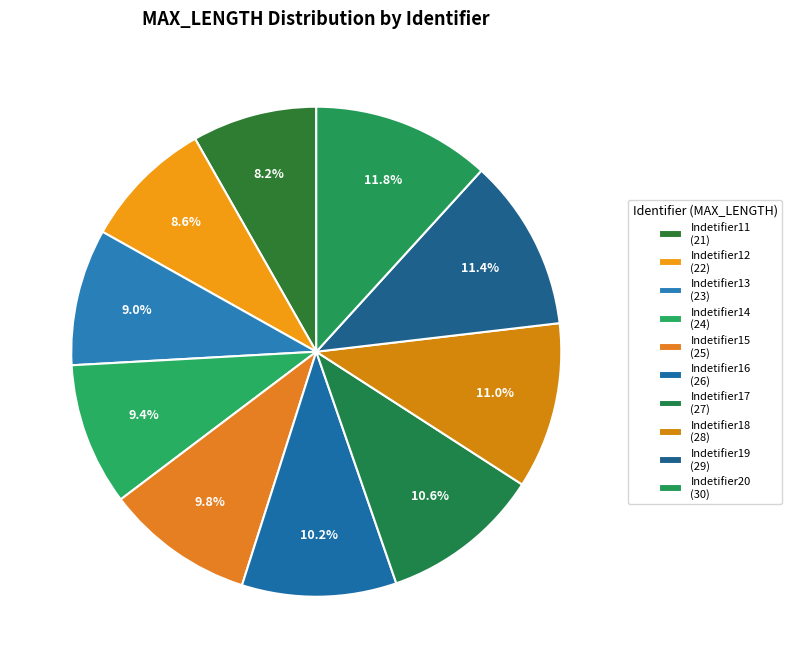

Count the number of slices in the pie.

10